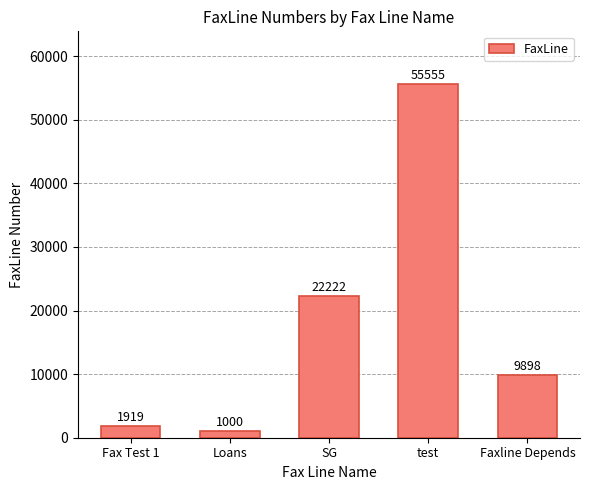

The value at SG is 6105. True or false?

False